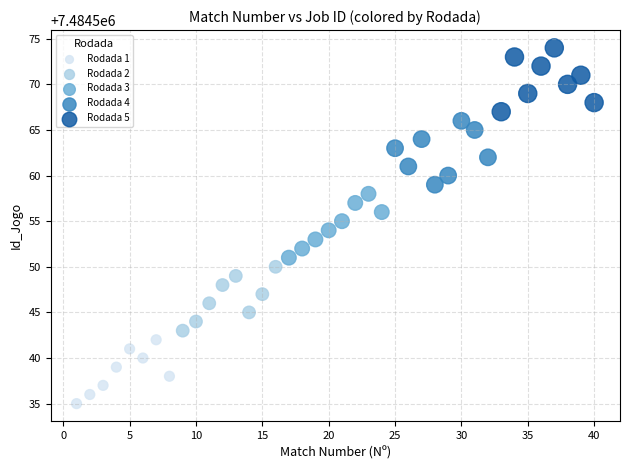

Which series reaches the minimum Y coordinate?

Rodada 1